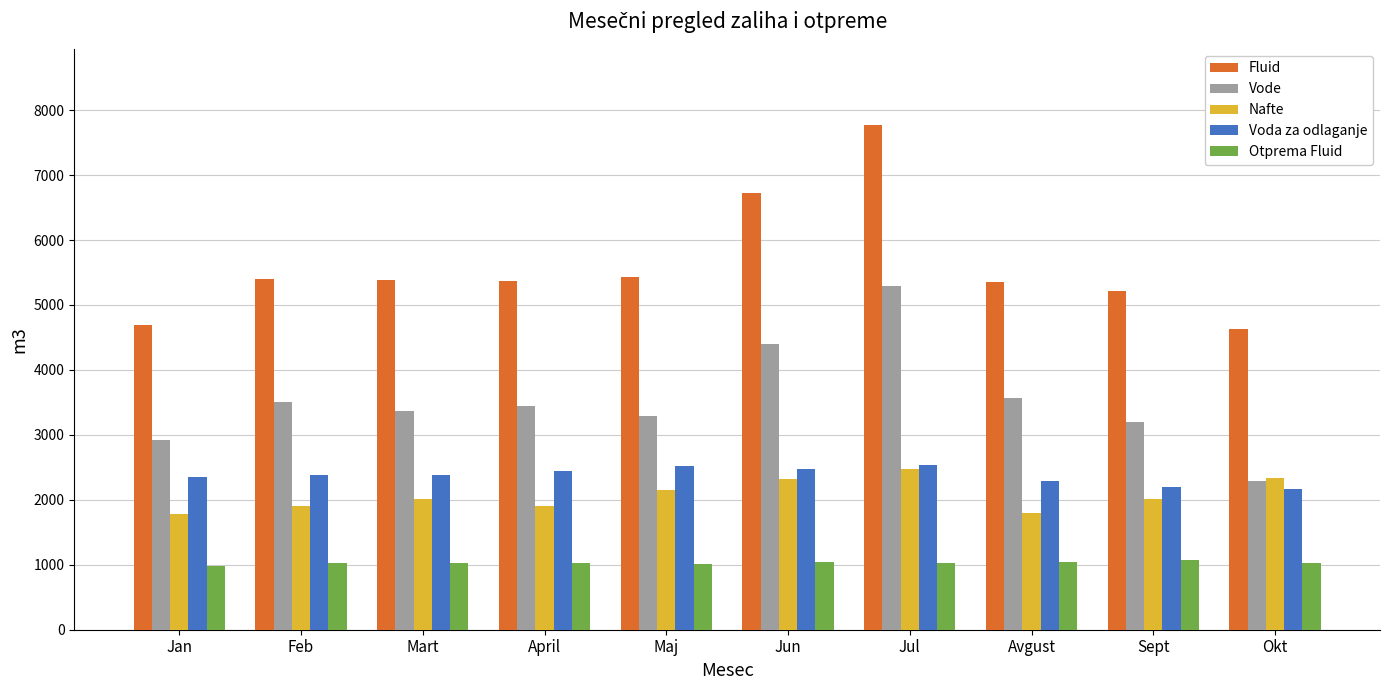

What is the sum of all Fluid values?

55986.6